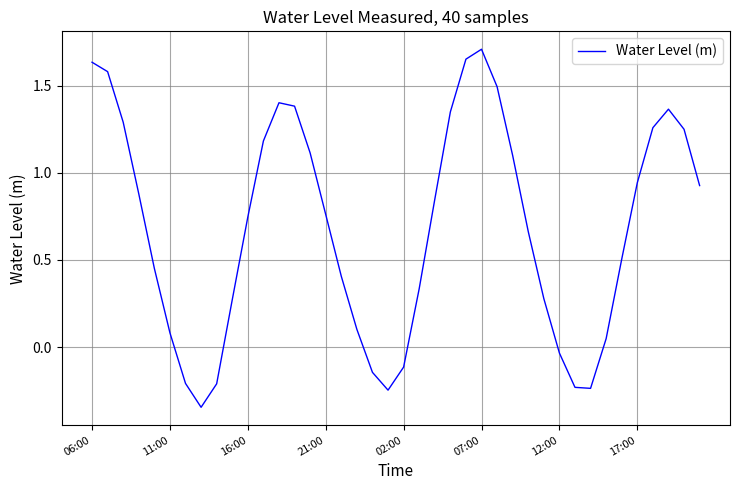

What is the difference between the second highest and minimum values?

2.0